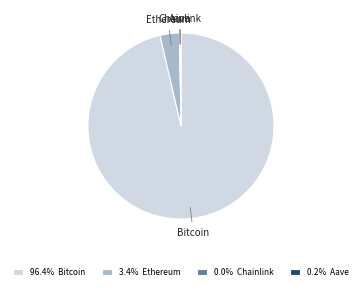

Combined, do Bitcoin and Ethereum account for over 50%?

Yes